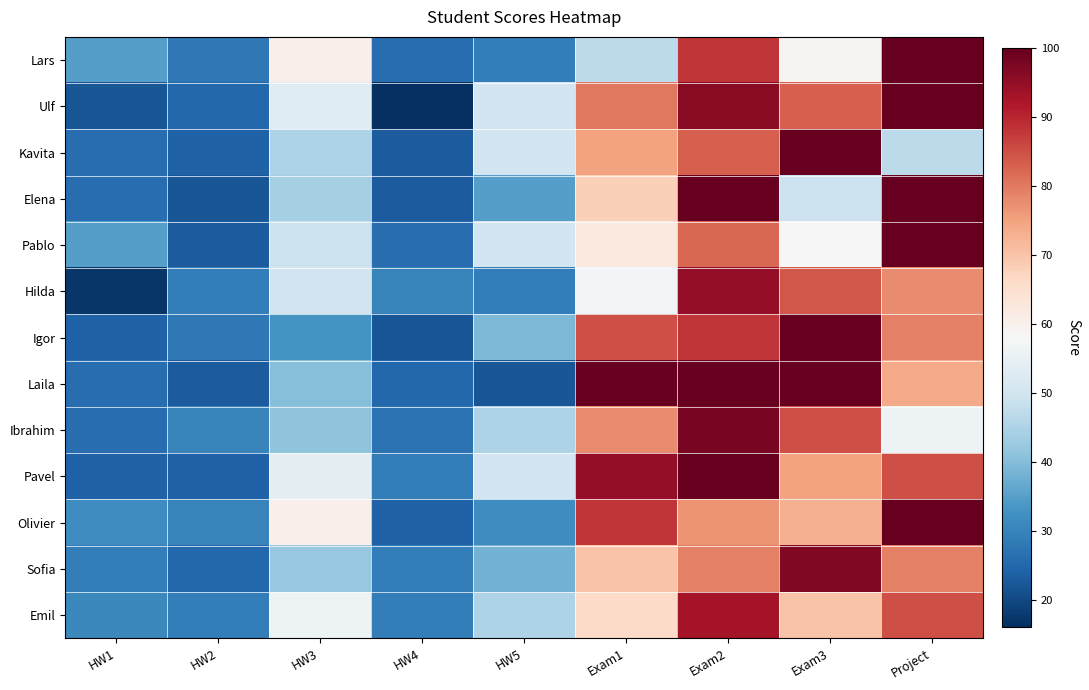

Reading left to right, what are all the values shown in this chart?

Lars: HW1=35	HW2=28	HW3=60	HW4=26	HW5=29	Exam1=47	Exam2=88	Exam3=59	Project=100
Ulf: HW1=22	HW2=25	HW3=53	HW4=16	HW5=50	Exam1=80	Exam2=96	Exam3=83	Project=100
Kavita: HW1=26	HW2=24	HW3=45	HW4=23	HW5=50	Exam1=75	Exam2=83	Exam3=100	Project=47
Elena: HW1=26	HW2=22	HW3=44	HW4=23	HW5=35	Exam1=68	Exam2=100	Exam3=49	Project=100
Pablo: HW1=35	HW2=23	HW3=49	HW4=26	HW5=50	Exam1=62	Exam2=82	Exam3=58	Project=100
Hilda: HW1=17	HW2=29	HW3=50	HW4=30	HW5=29	Exam1=57	Exam2=95	Exam3=84	Project=78
Igor: HW1=24	HW2=28	HW3=33	HW4=22	HW5=39	Exam1=85	Exam2=88	Exam3=100	Project=79
Laila: HW1=26	HW2=23	HW3=40	HW4=25	HW5=22	Exam1=100	Exam2=100	Exam3=100	Project=74
Ibrahim: HW1=26	HW2=30	HW3=41	HW4=27	HW5=45	Exam1=78	Exam2=98	Exam3=85	Project=56
Pavel: HW1=24	HW2=24	HW3=54	HW4=29	HW5=50	Exam1=95	Exam2=100	Exam3=75	Project=85
Olivier: HW1=32	HW2=30	HW3=60	HW4=24	HW5=32	Exam1=88	Exam2=77	Exam3=73	Project=100
Sofia: HW1=29	HW2=25	HW3=42	HW4=29	HW5=38	Exam1=70	Exam2=79	Exam3=97	Project=79
Emil: HW1=31	HW2=29	HW3=56	HW4=29	HW5=45	Exam1=66	Exam2=93	Exam3=70	Project=85